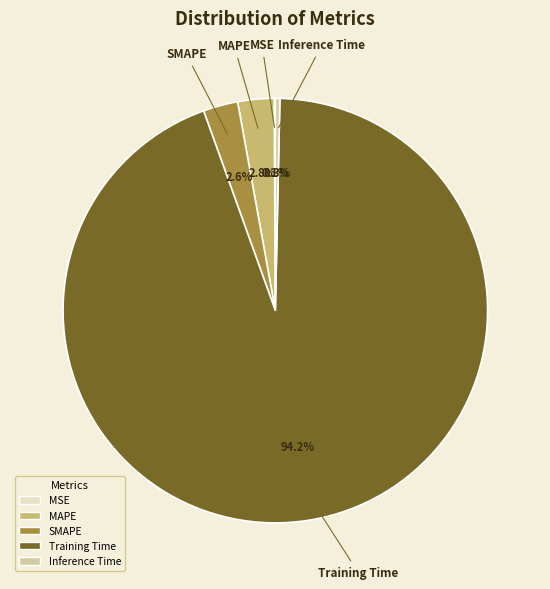

Is Training Time the majority of the pie?

Yes